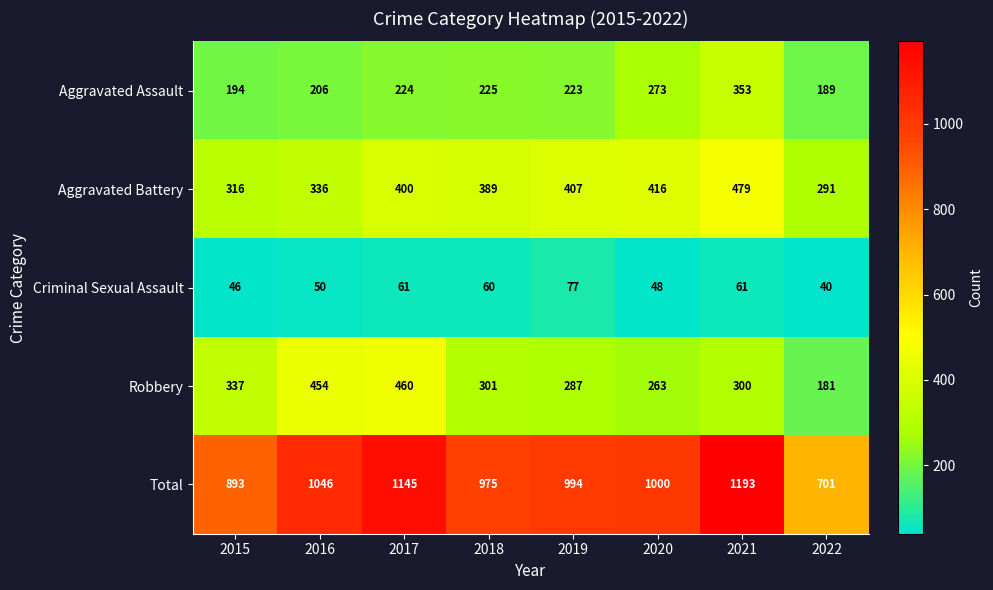

Where is Robbery nearest to the value 320?

2015